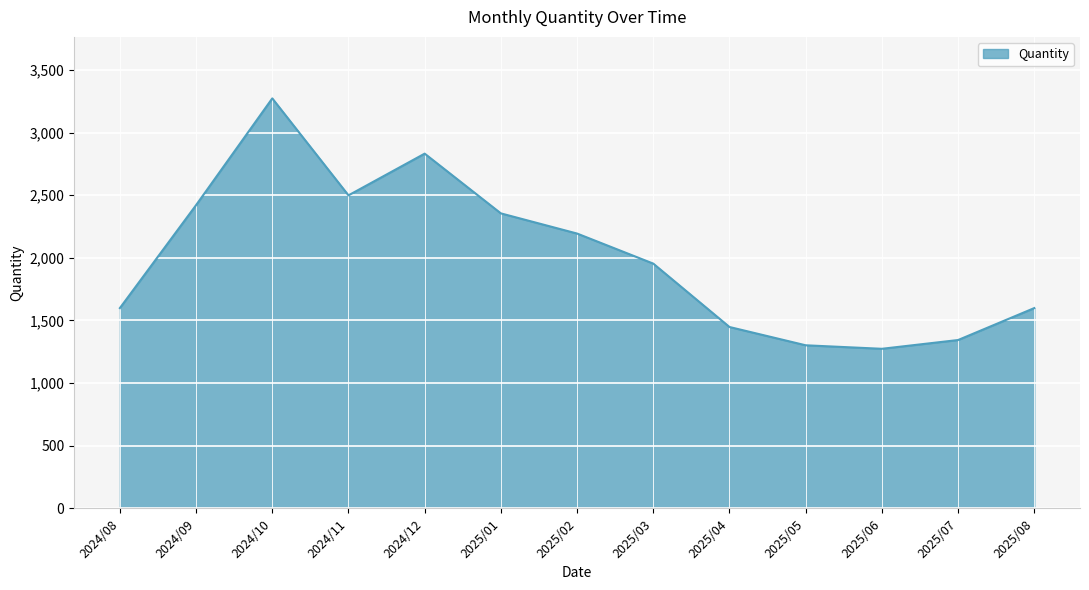

What is the greatest value displayed?

3273